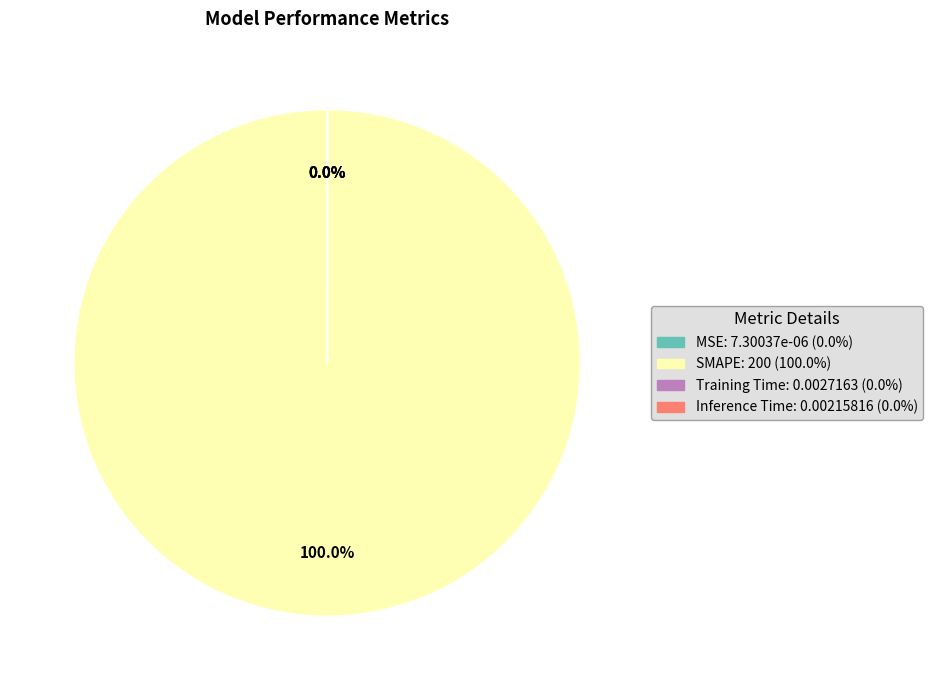

Do Training Time and SMAPE together represent more than half of the pie?

Yes